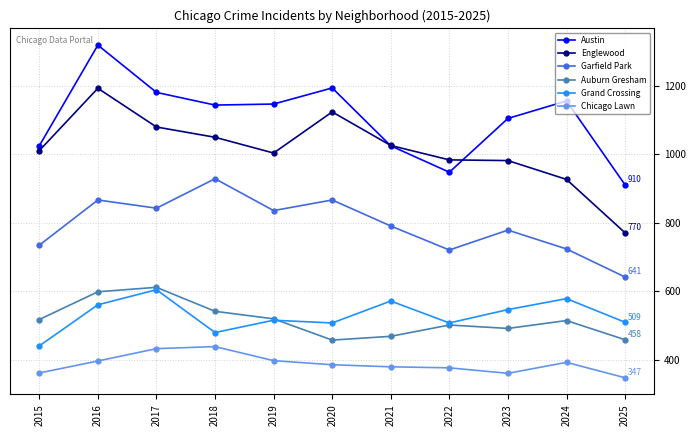

What value does the Garfield Park series have at 2020, to the nearest 5?

865